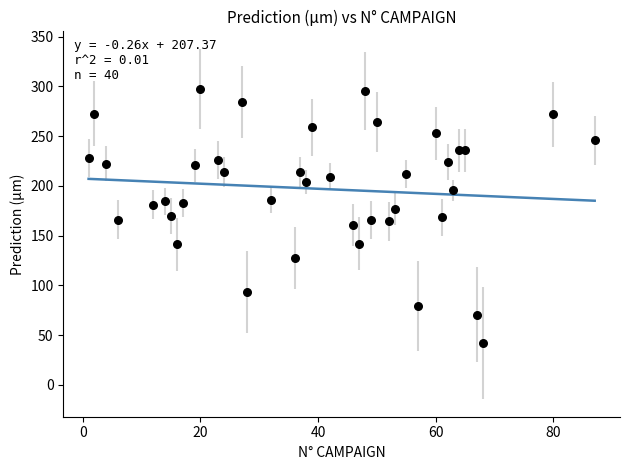

What is the range of Y values (max minus min)?

255.6